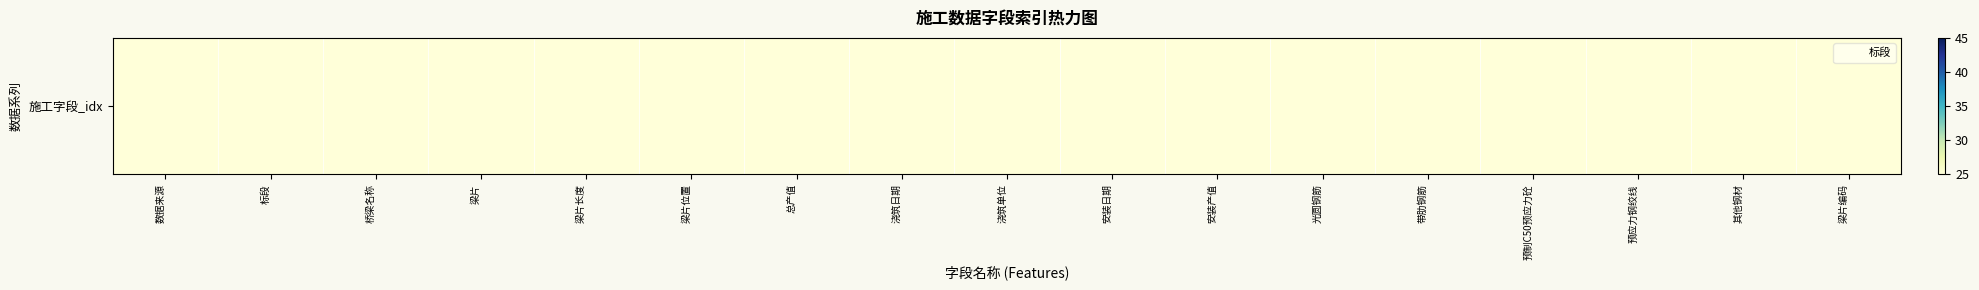

What is the label of the 8th bar from the left?

浇筑日期